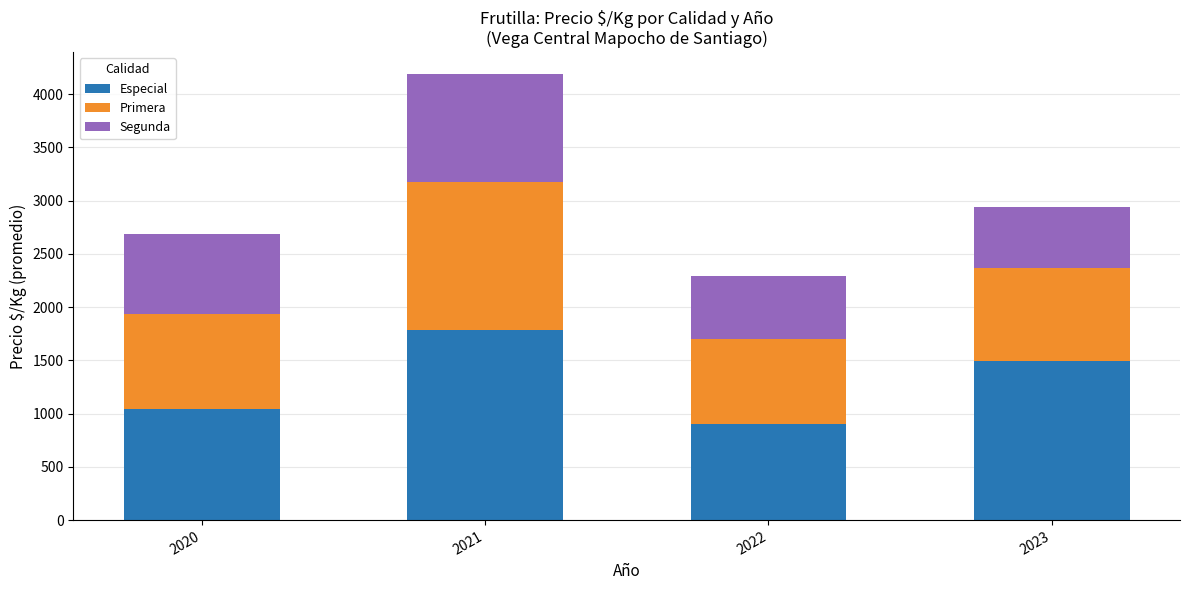

What are all the series names shown in the legend?

Especial, Primera, Segunda